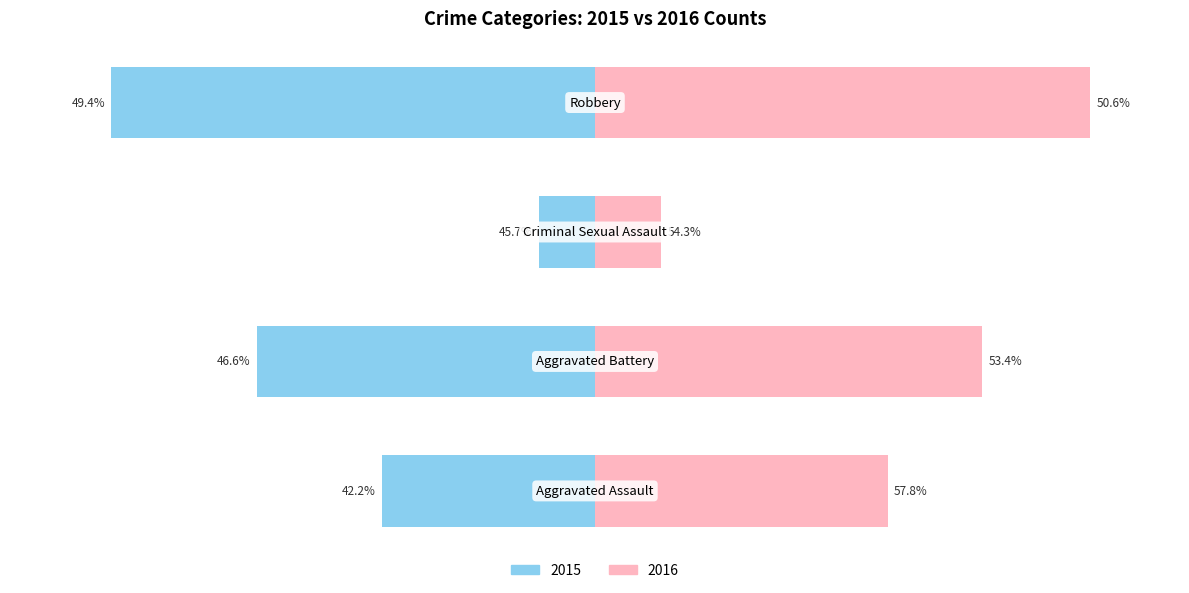

What is the minimum value shown in the chart?

-372